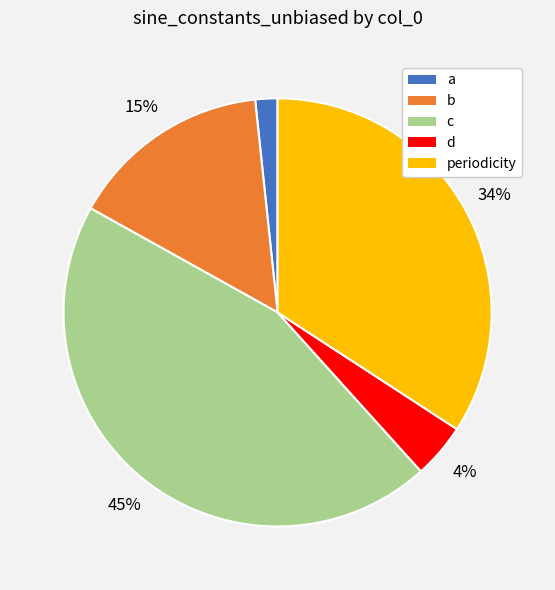

Do a and b together represent more than half of the pie?

No